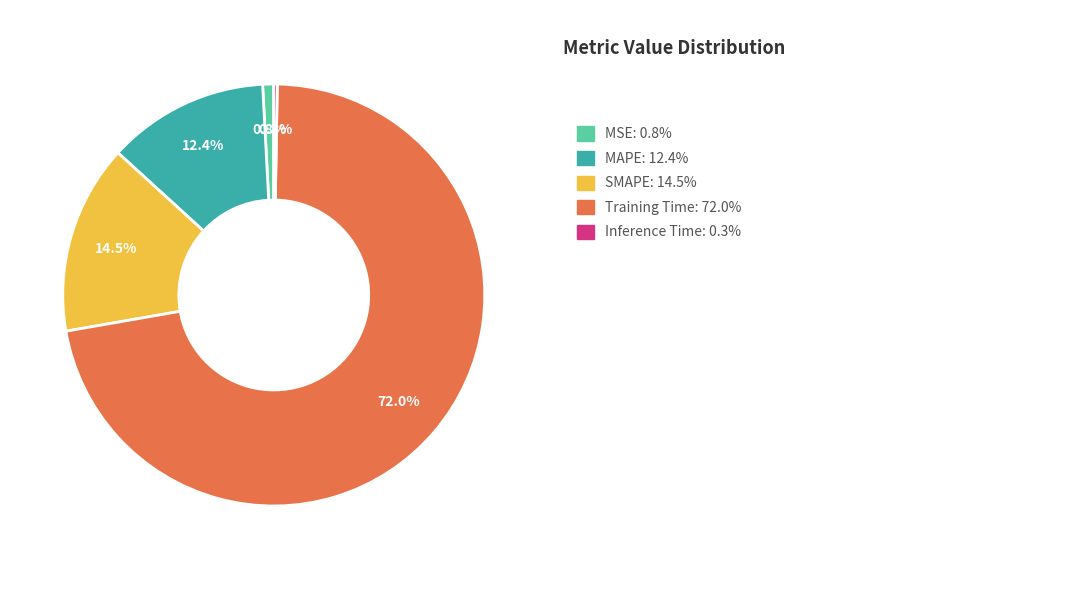

Is there a majority slice in this chart?

Yes